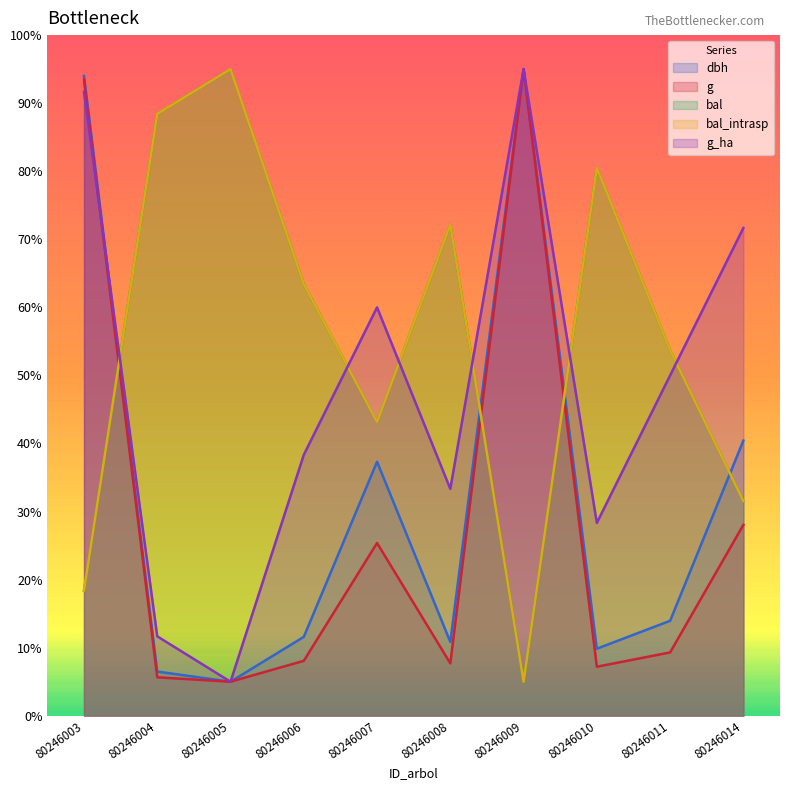

How many values in the g series exceed 9?

5